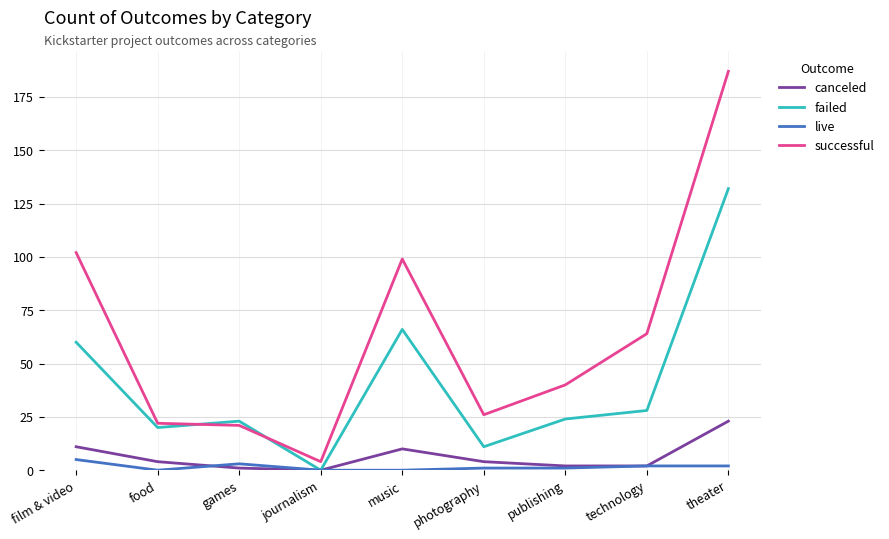

Reading right to left, list all the values displayed in this chart.

canceled: 23	2	2	4	10	0	1	4	11
failed: 132	28	24	11	66	0	23	20	60
live: 2	2	1	1	0	0	3	0	5
successful: 187	64	40	26	99	4	21	22	102